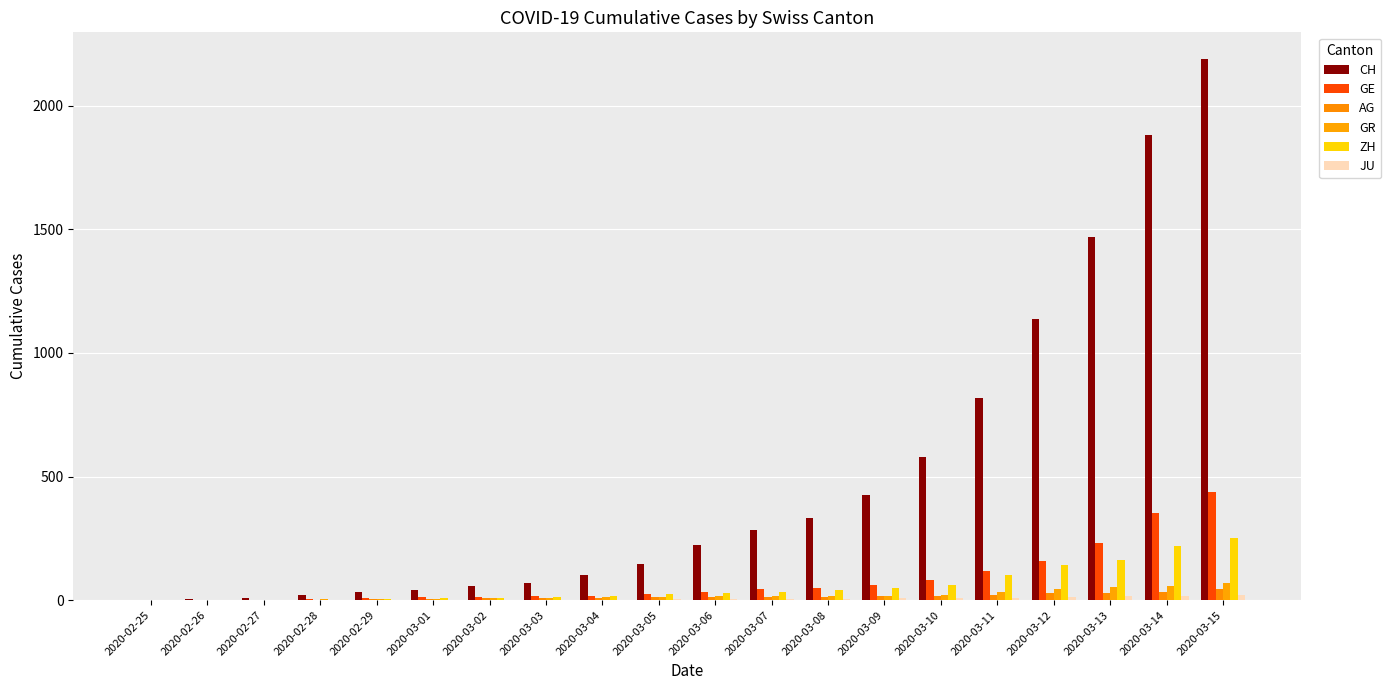

At which label does GE first exceed 33?

2020-03-07